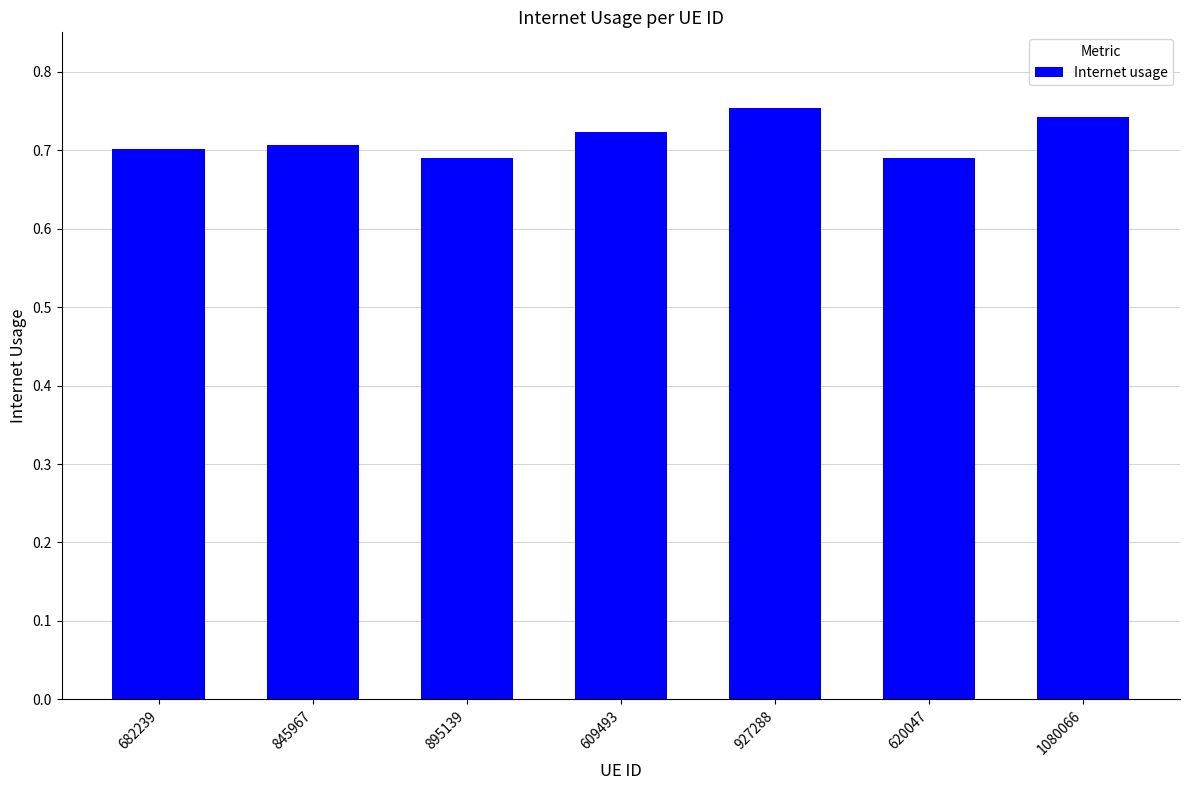

What is the difference between the maximum and minimum values?

0.1